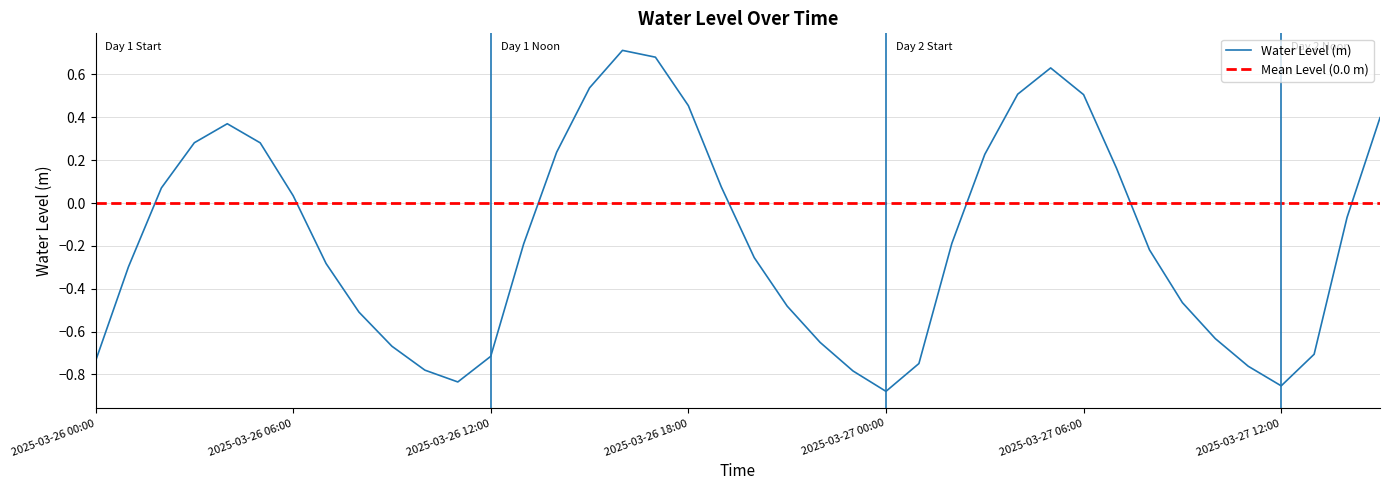

What is the label of the 10th point from the right?

2025-03-27 06:00